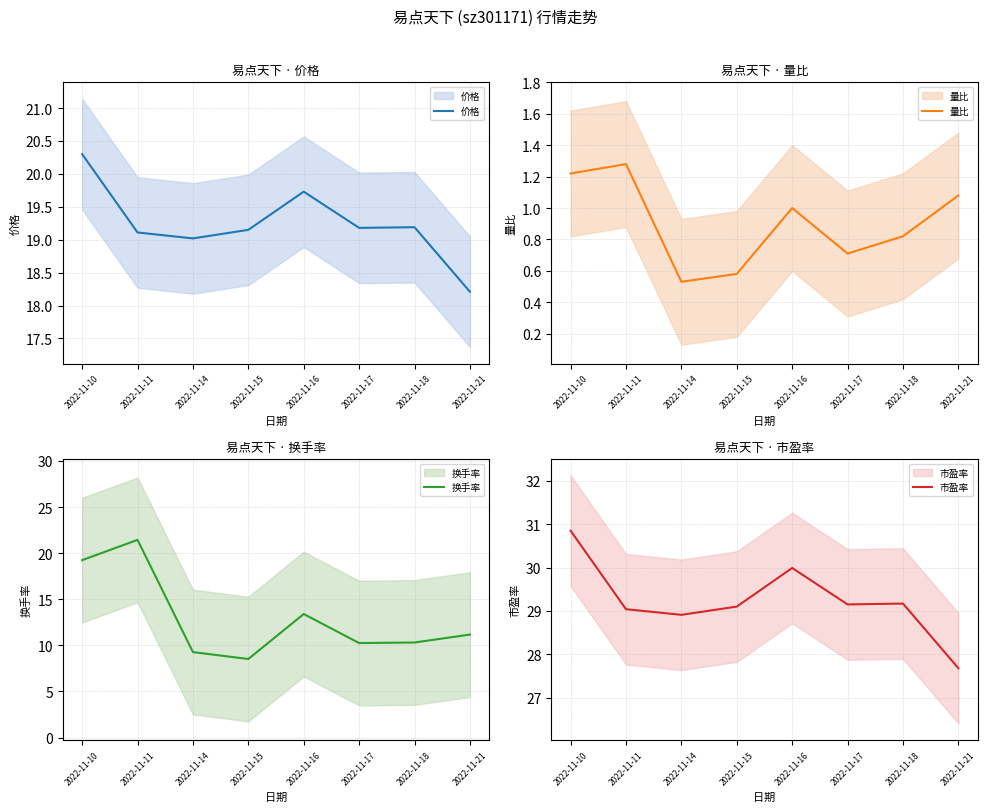

Which series changed the most between 2022-11-10 and 2022-11-11?

换手率